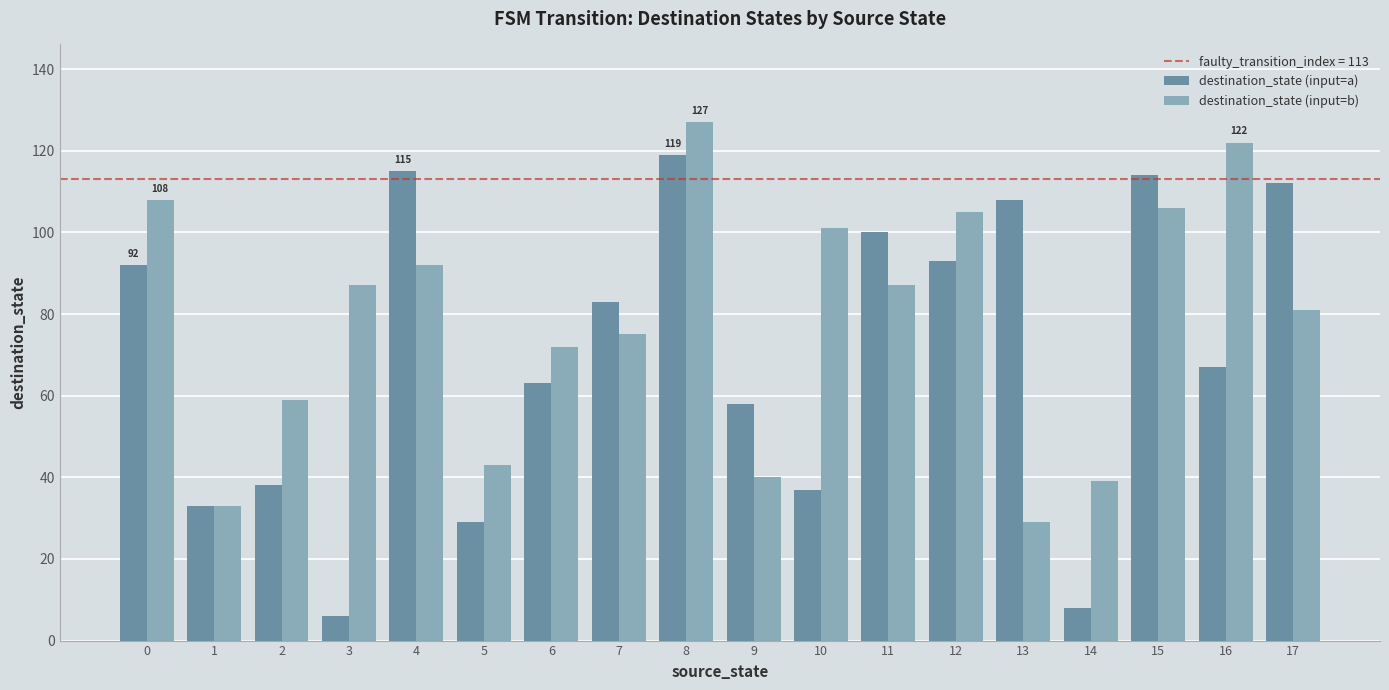

What is the difference between the maximum and second lowest values in the destination_state (input=a) series?

111